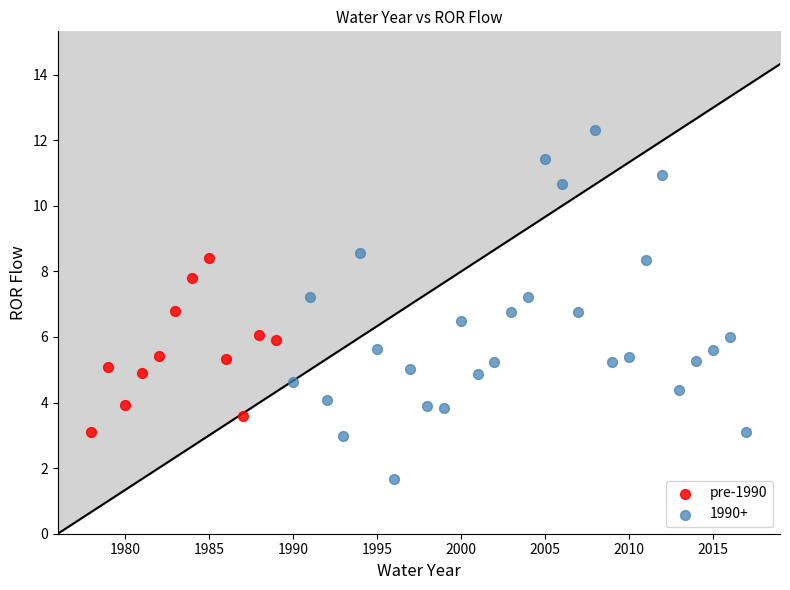

Which series reaches the minimum Y coordinate?

1990+